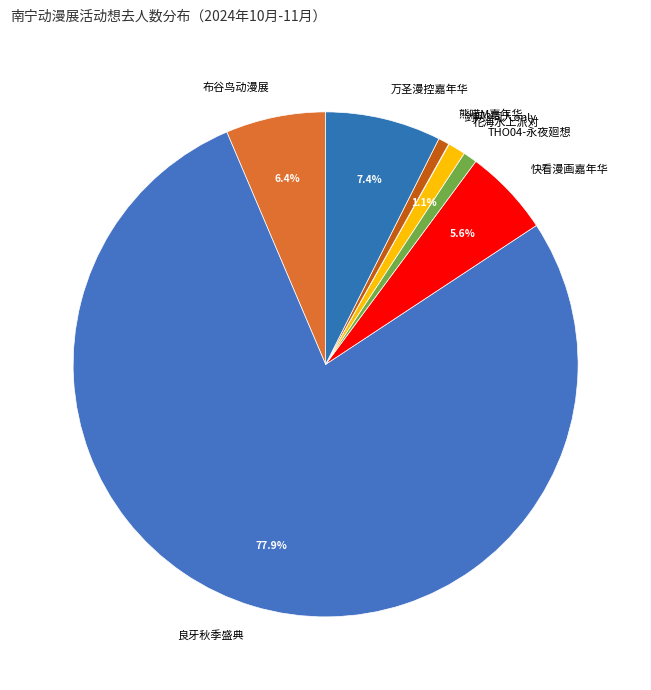

Do 熊喵M嘉年华 and THO04-永夜廻想 together represent more than half of the pie?

No